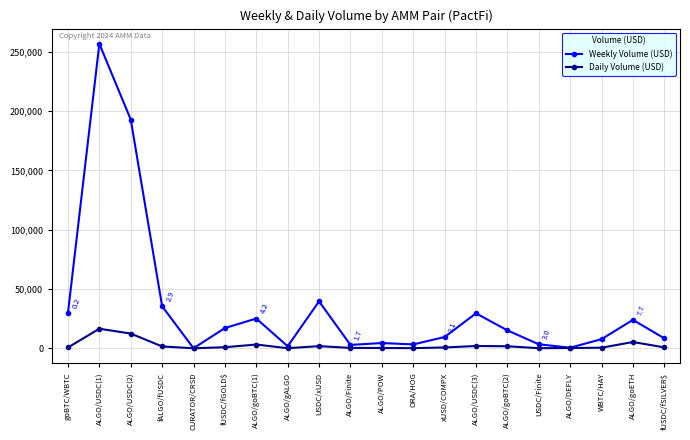

True or false: Weekly Volume (USD) has a value of 58717 at USDC/xUSD.

False